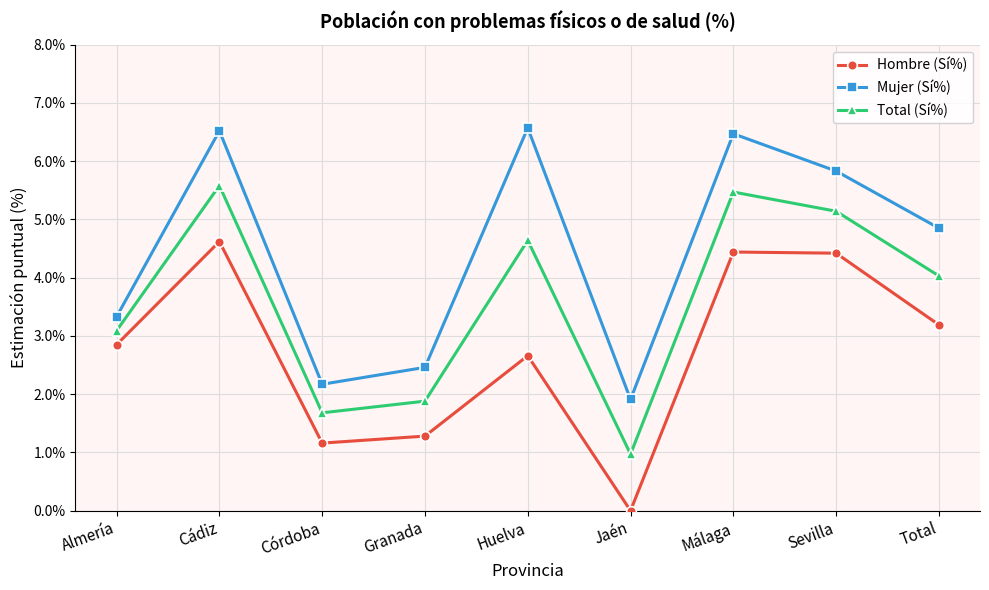

True or false: Mujer (Sí%) and Total (Sí%) cross at least once.

False